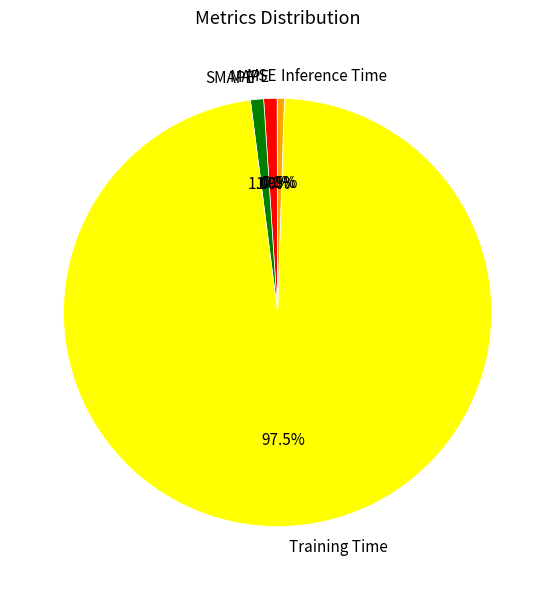

Combined, what portion of the pie is Training Time and SMAPE?

98.5%